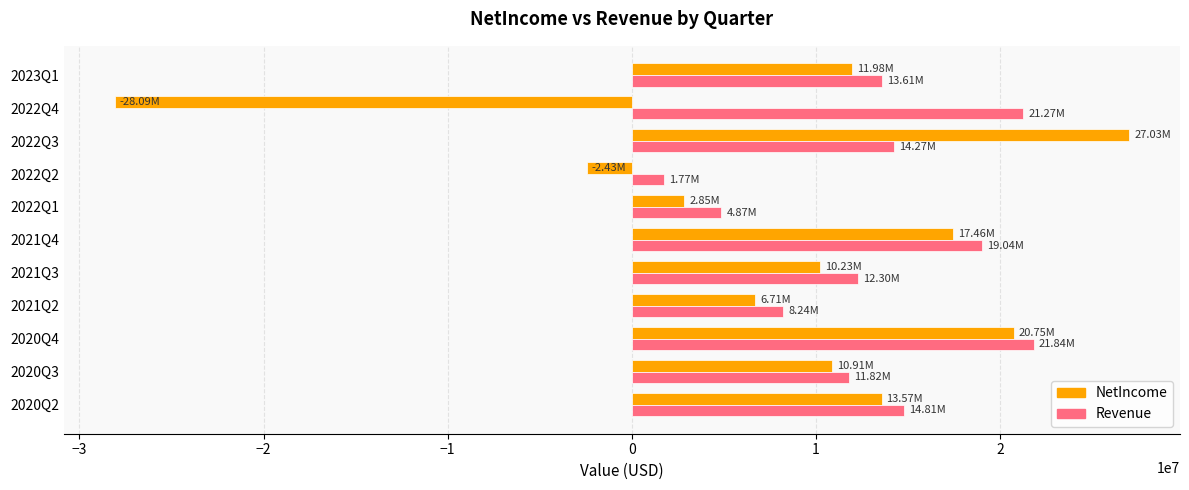

Is the value of NetIncome at 2020Q3 greater than the value of Revenue at 2023Q1?

No